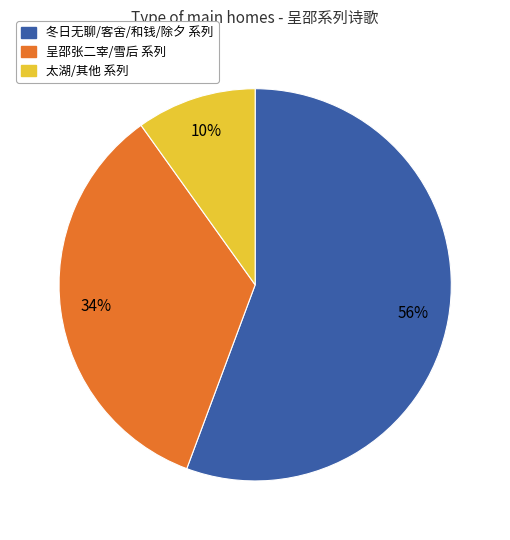

The 冬日无聊/客舍/和钱/除夕 系列 slice represents 50% of the pie. True or false?

False